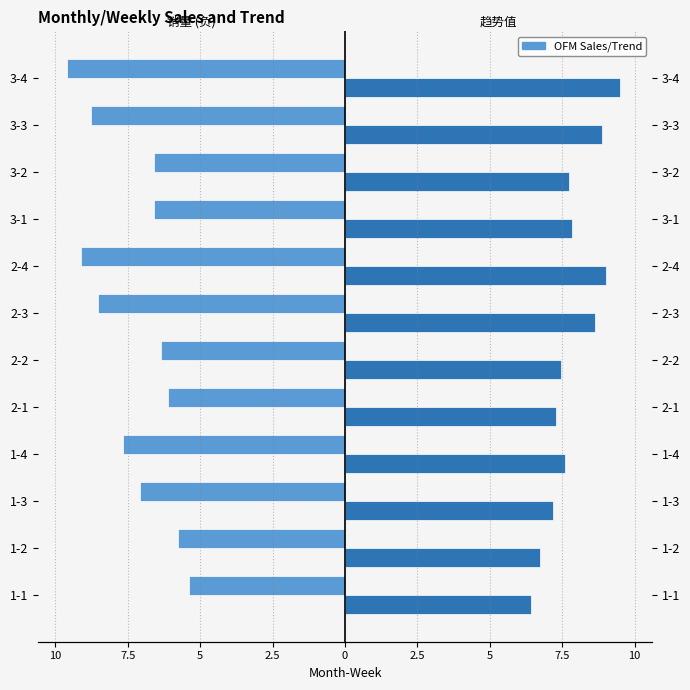

What is the maximum value for 趋势值?

9.5